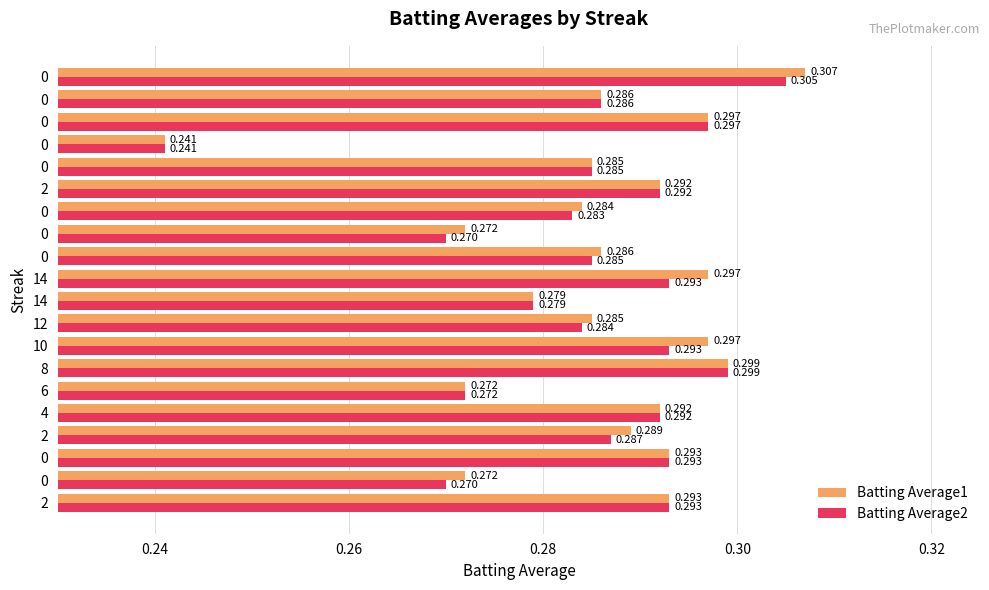

What is the value of the Batting Average1 bar at the 4th from the left?

0.3